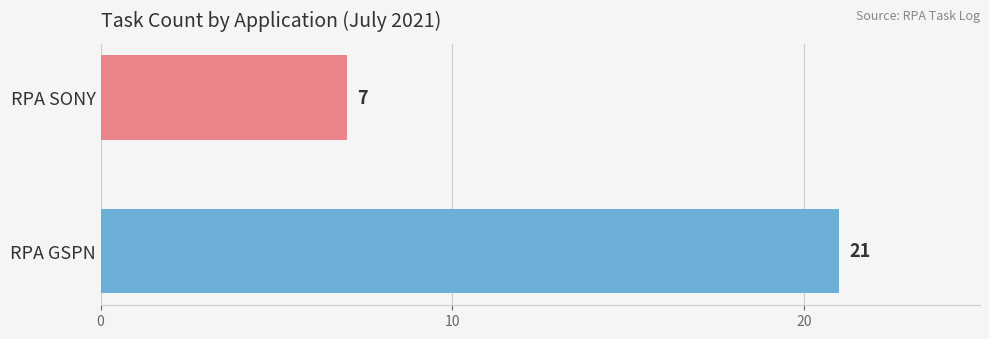

List the labels in order of value, largest first.

RPA GSPN, RPA SONY